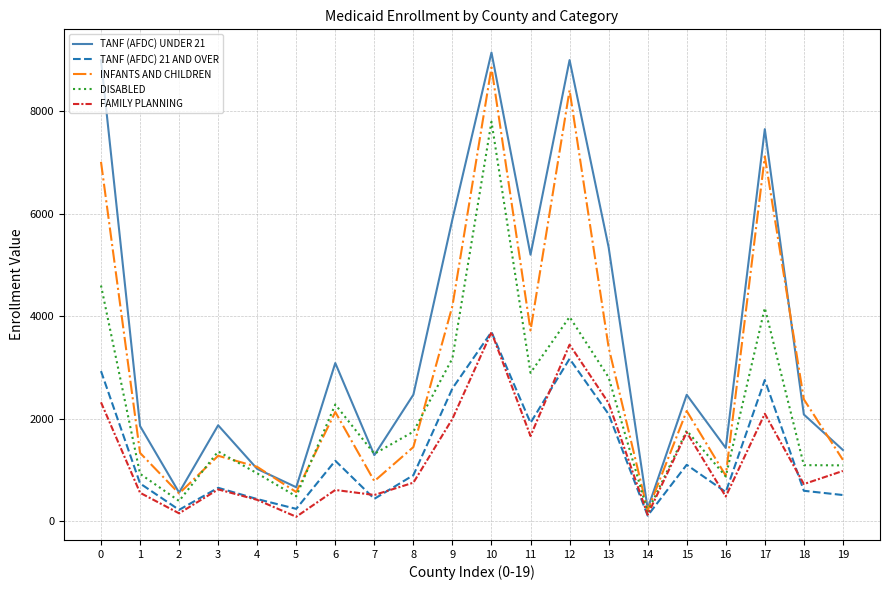

Which series has the largest range (max minus min)?

TANF (AFDC) UNDER 21